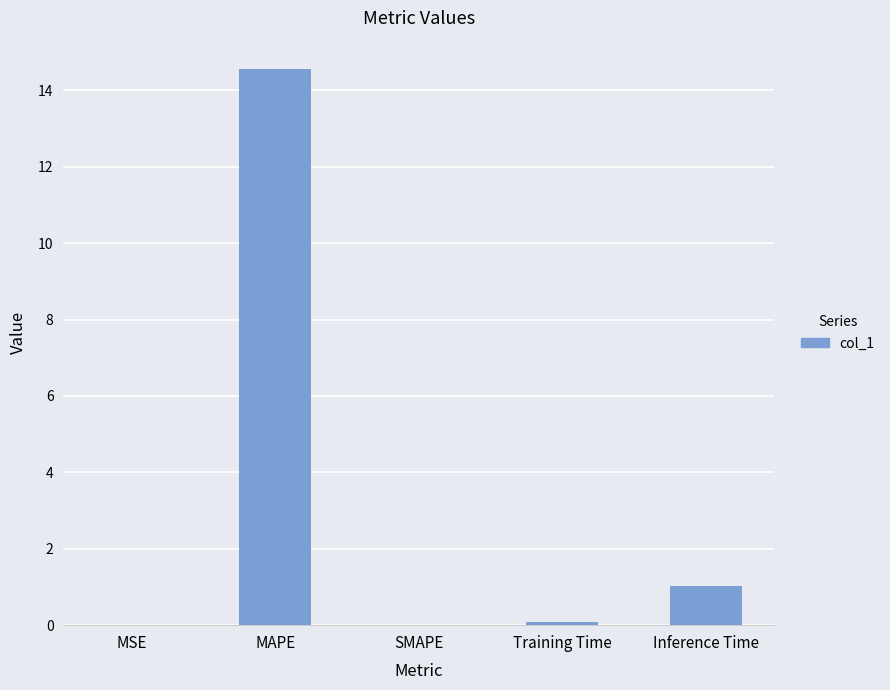

What is the maximum value shown in the chart?

14.6